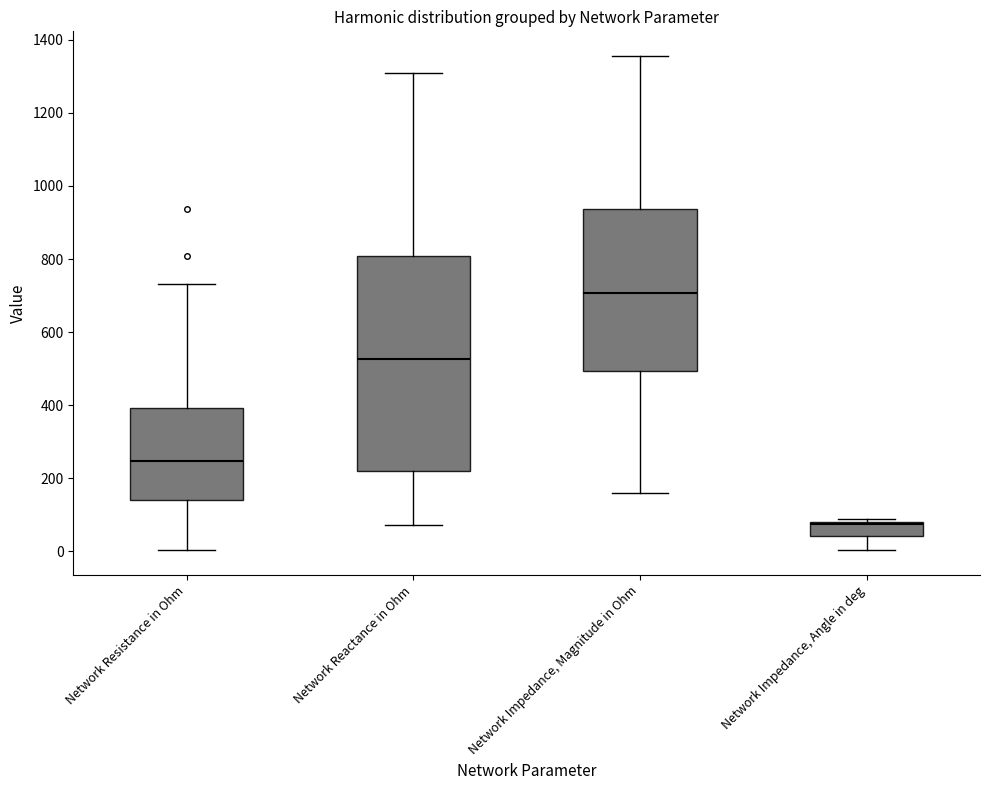

Reading left to right, transcribe this box plot: for each box, give where its median line is, the range the box spans, and where its two whiskers end, as read against the y-axis. The values are not printed on the chart, so give them approximately, as read against the axis.

Network Resistance in Ohm: median 240, box 140 to 400, whiskers 0 to 740
Network Reactance in Ohm: median 520, box 220 to 800, whiskers 80 to 1300
Network Impedance, Magnitude in Ohm: median 700, box 500 to 940, whiskers 160 to 1360
Network Impedance, Angle in deg: median 80 (just below the box's upper edge), box 40 to 80, whiskers 0 to 80 (just above the box's upper edge)